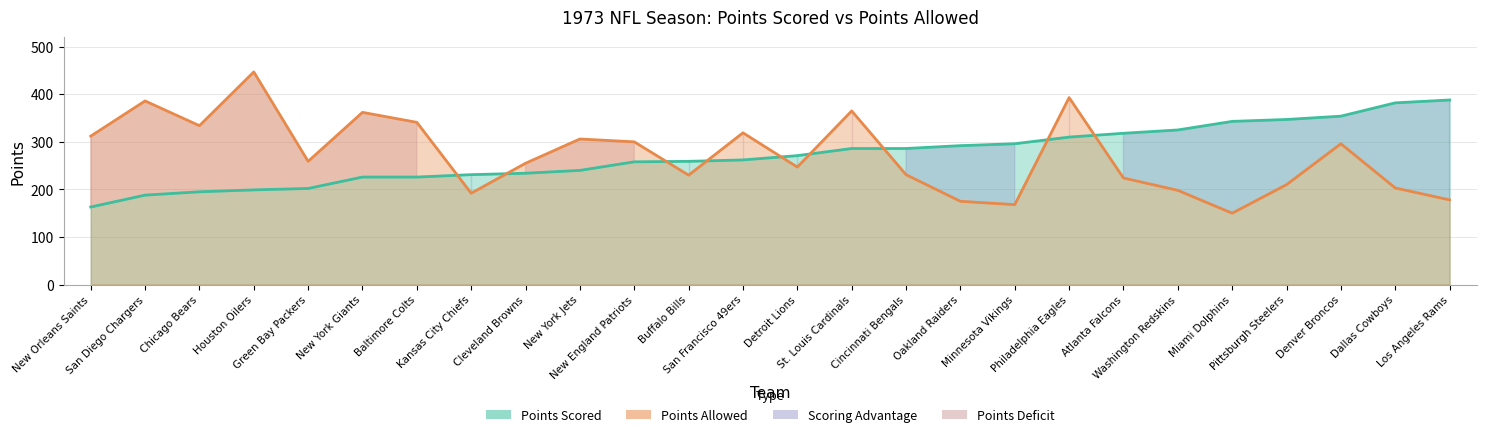

Read the Points Allowed value at Pittsburgh Steelers, to the nearest 50.

200